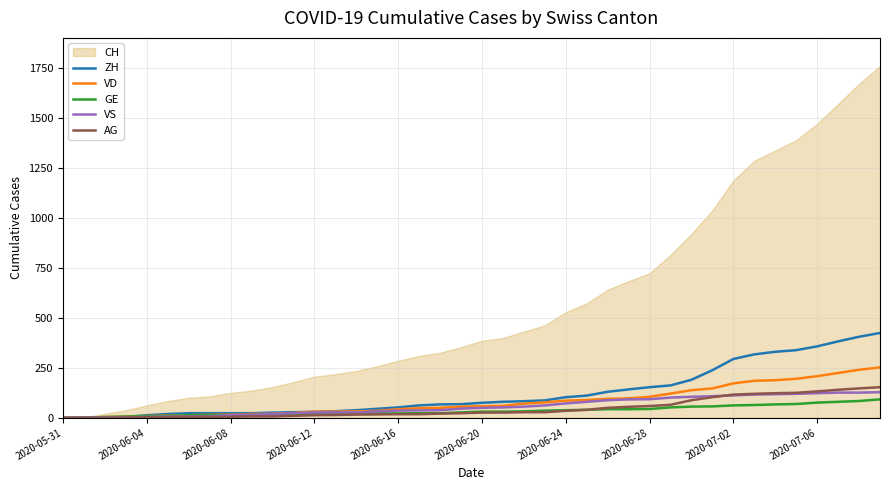

What is the highest value of the VS series?

128